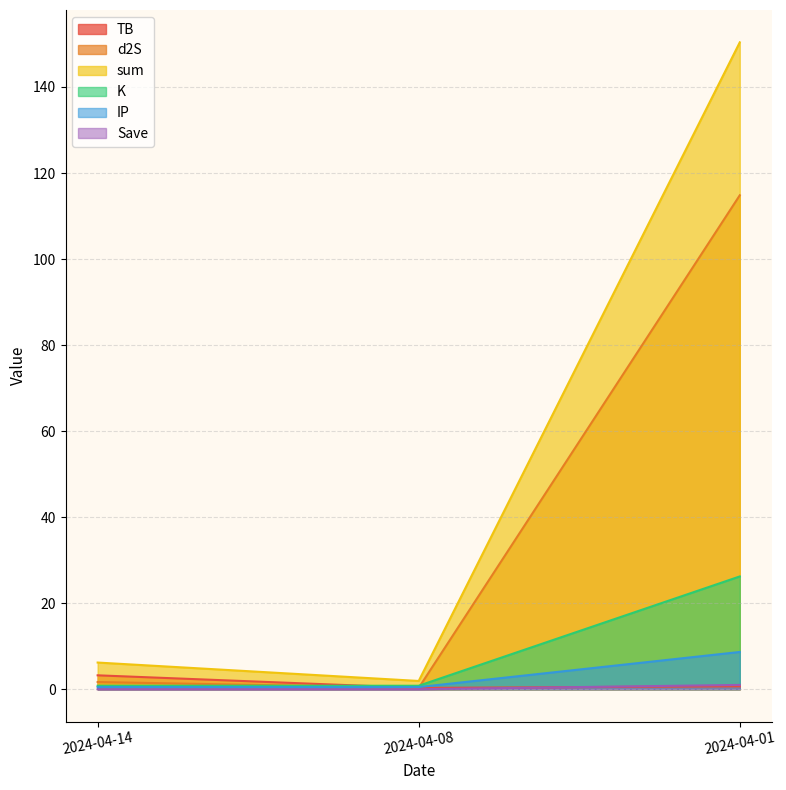

At which label does K reach its peak?

2024-04-01